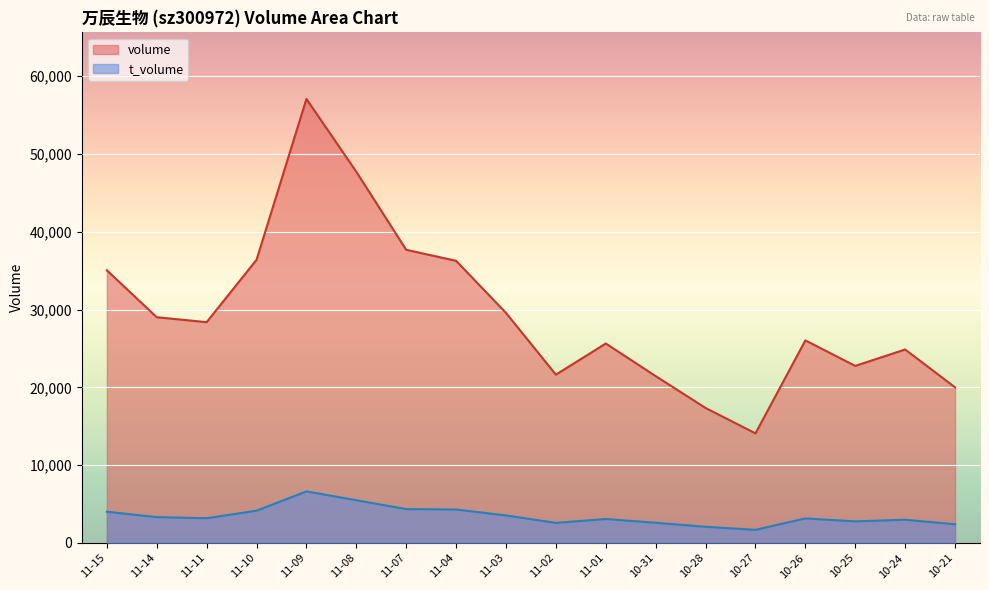

What position from the left is 11-04?

8